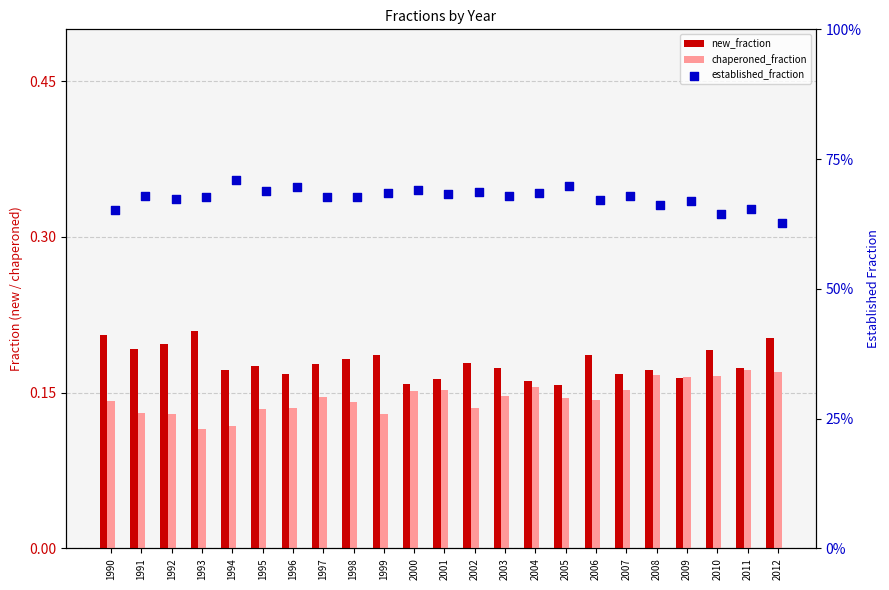

Which series has the widest spread of Y values?

established_fraction